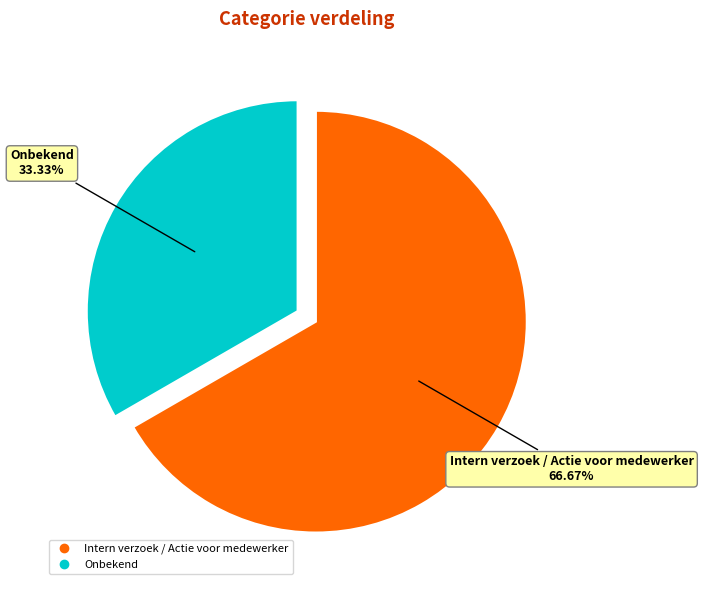

Is it true that Intern verzoek / Actie voor medewerker is 67% of the pie?

True